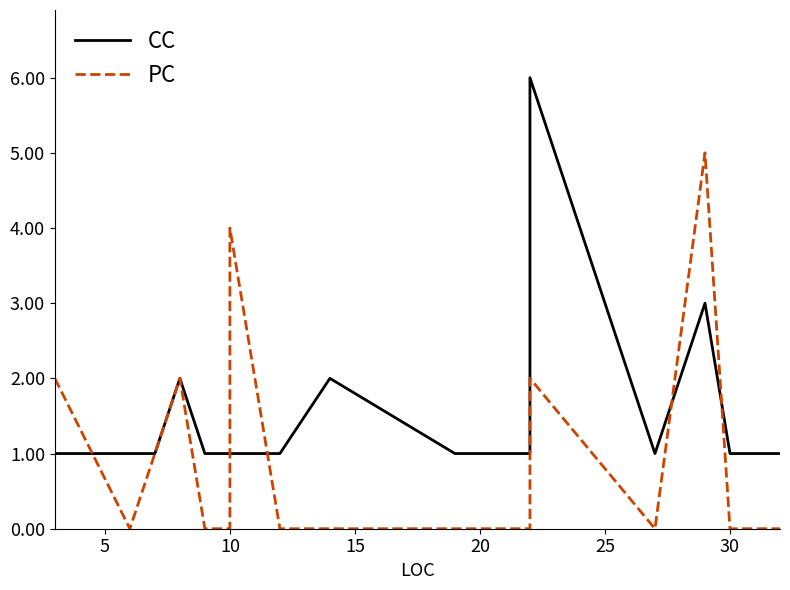

What is the label of the 11th point from the right?

9